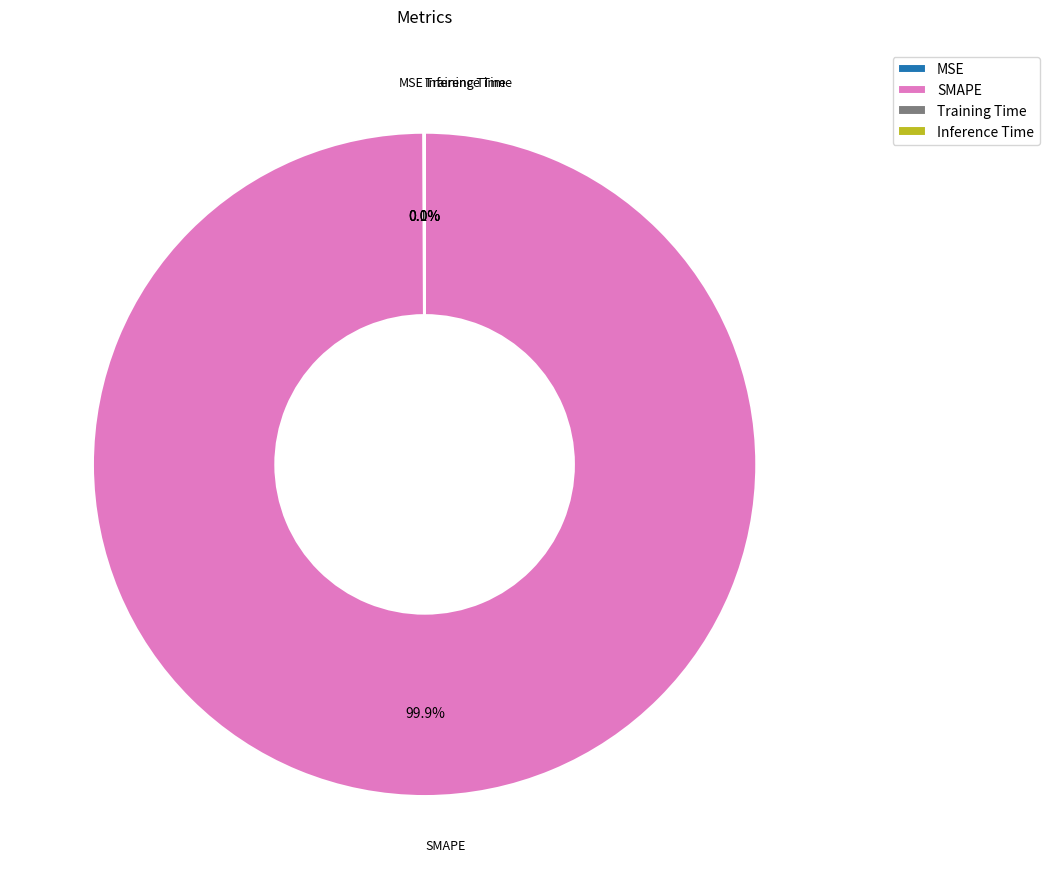

Does any single category account for the majority?

Yes